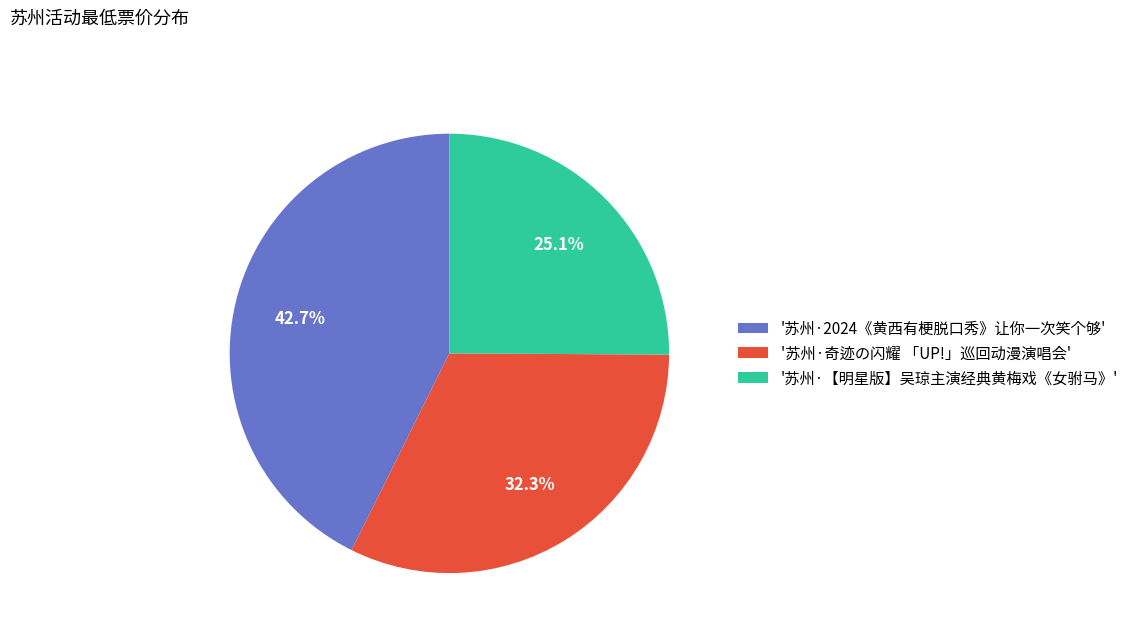

How many slices are in this pie chart?

3